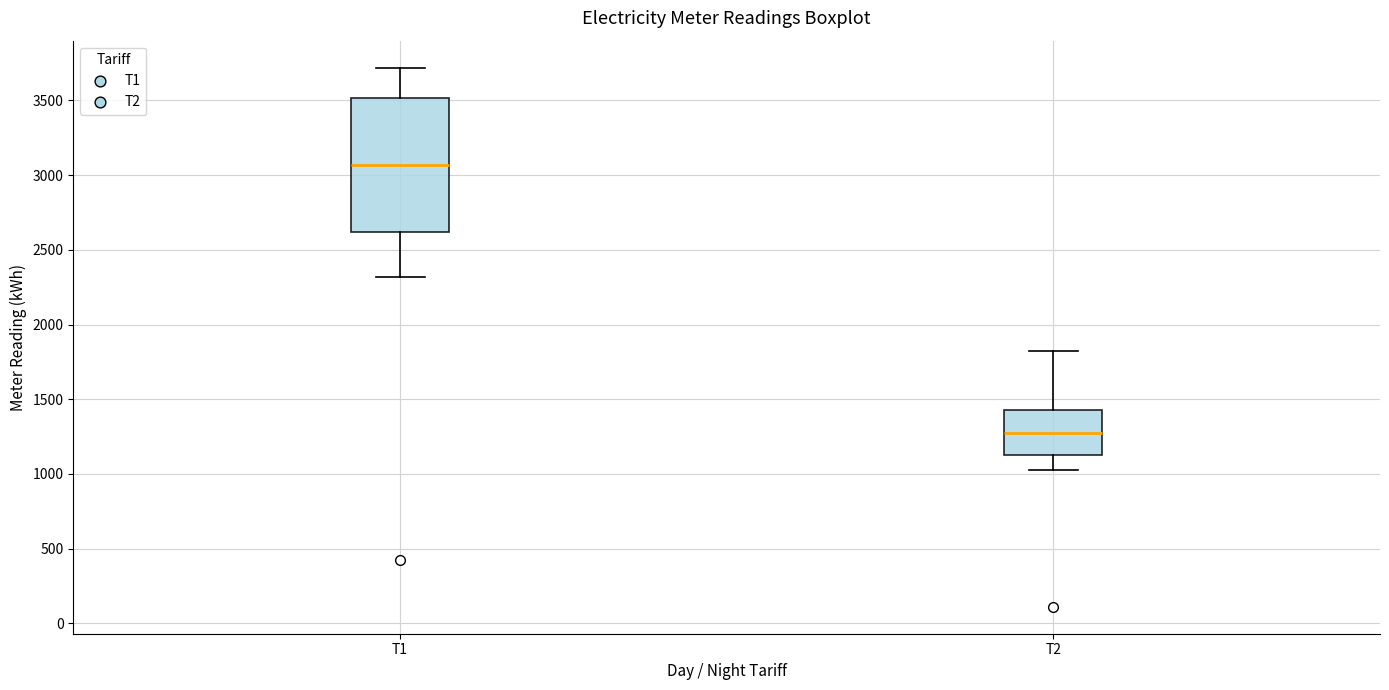

Reading left to right, read every box against the y-axis: the position of its median line, the range the box covers, and the ends of its whiskers. The values are not printed on the chart, so give them approximately, as read against the axis.

Т1: median 3050, box 2600 to 3500, whiskers 2300 to 3700
Т2: median 1300, box 1150 to 1450, whiskers 1050 to 1850